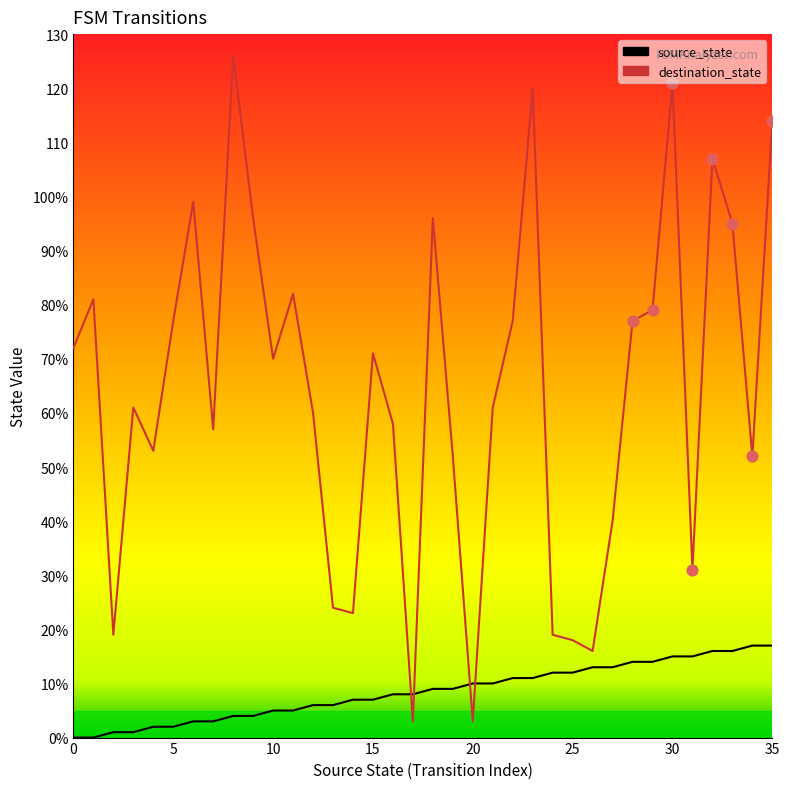

What is the total value across all series at 32?

123